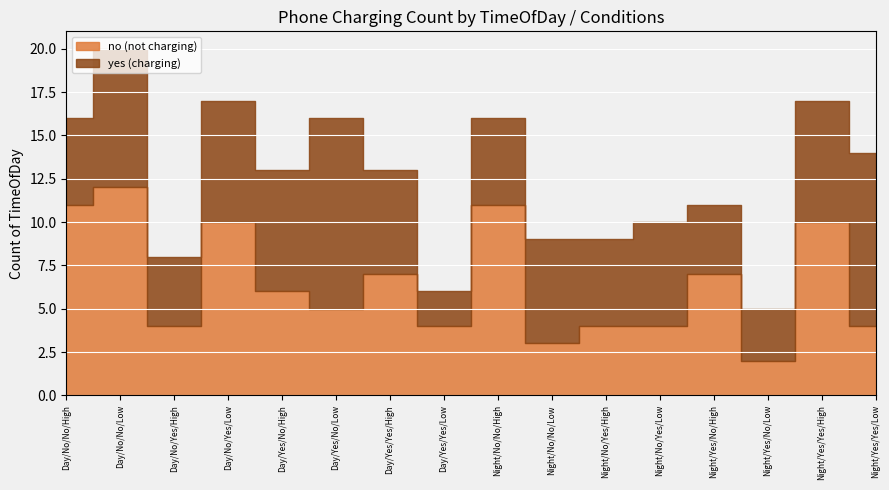

True or false: no (not charging) has a value of 5 at Day/No/Yes/Low.

False